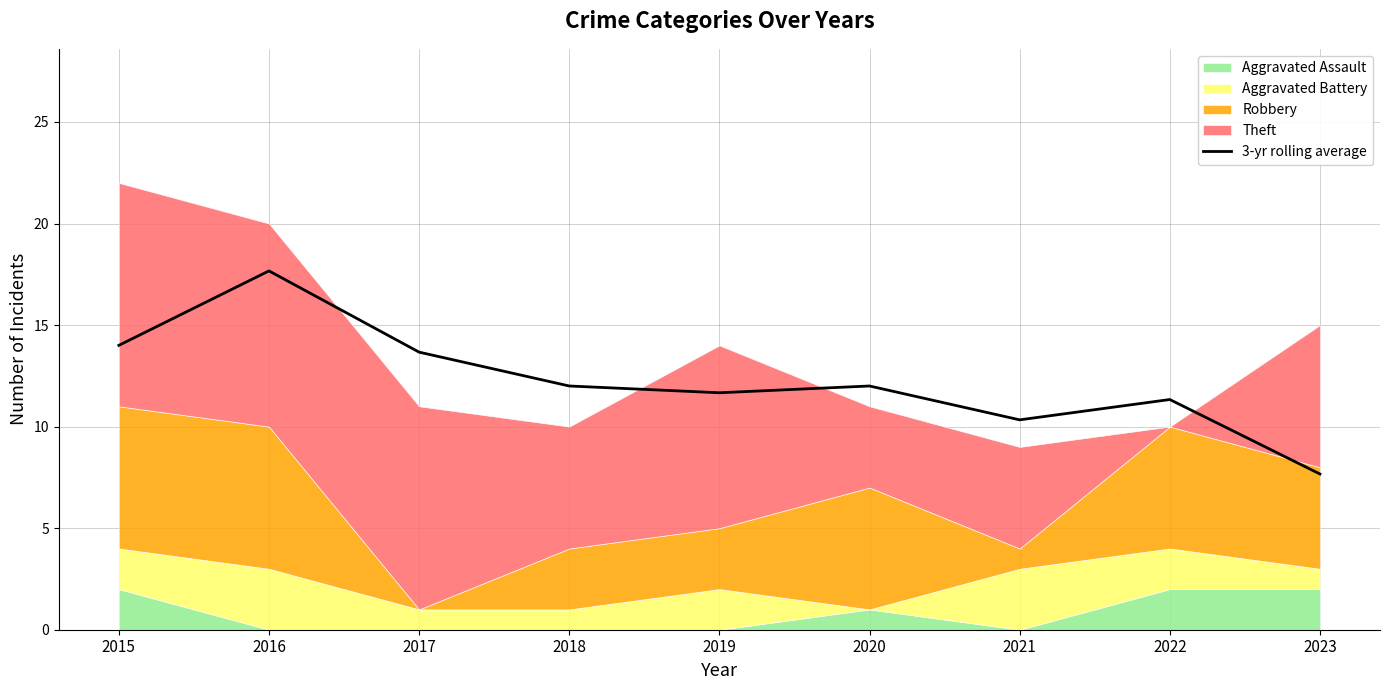

How many lines are shown in the chart?

1